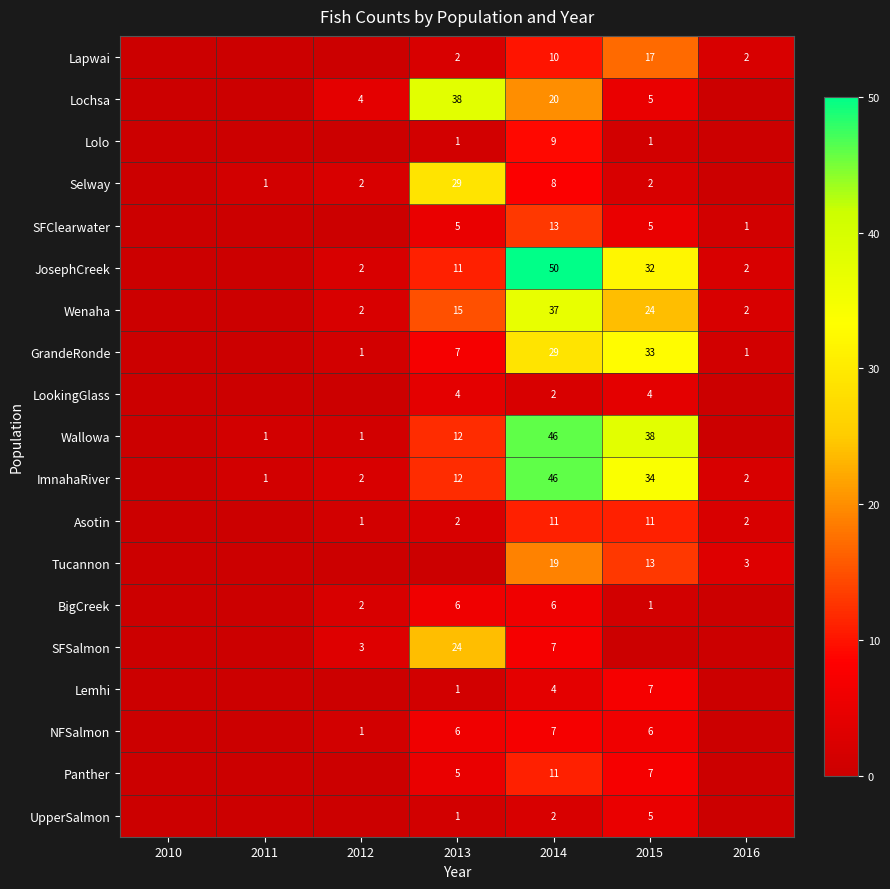

The Panther series shows 11 at 2014. True or false?

True